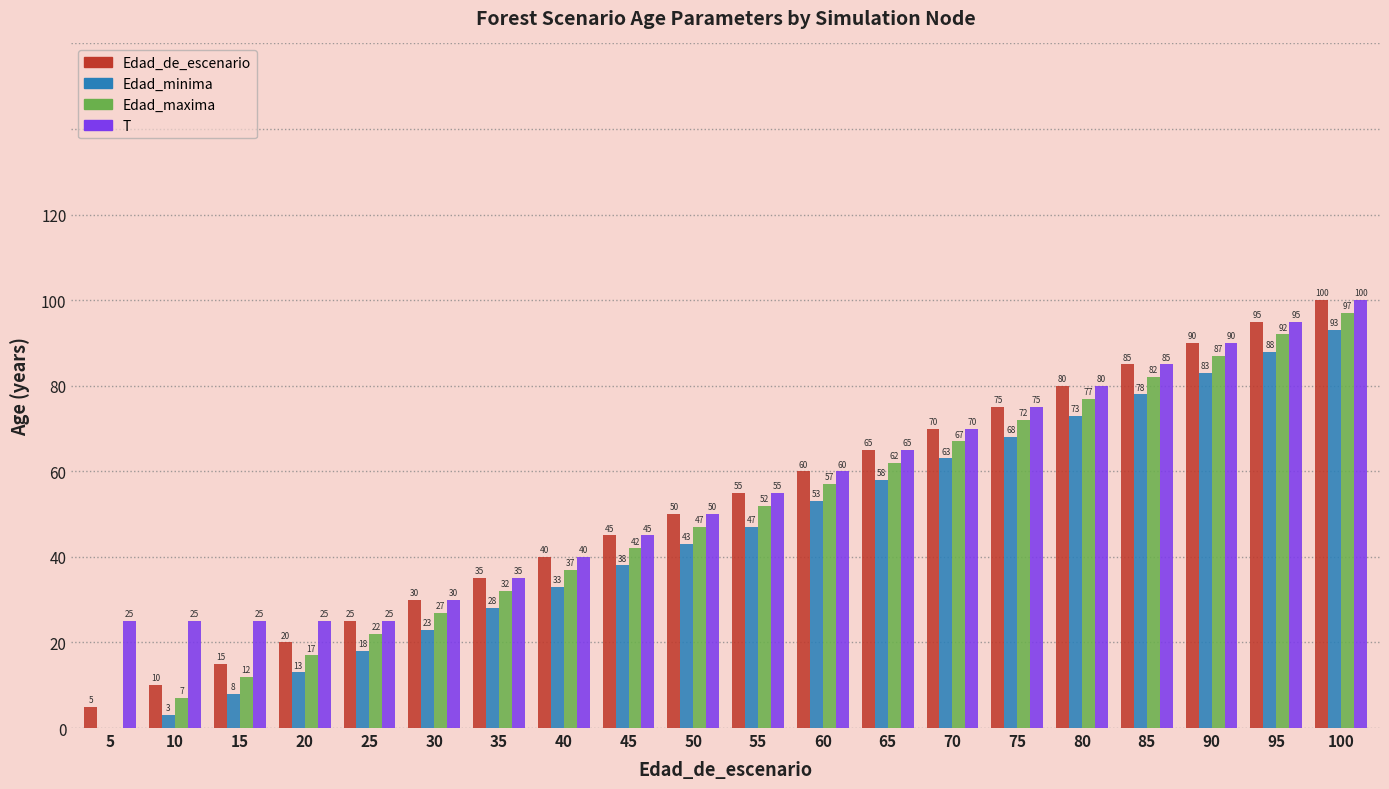

Reading right to left, list all the values displayed in this chart.

Edad_de_escenario: 100	95	90	85	80	75	70	65	60	55	50	45	40	35	30	25	20	15	10	5
Edad_minima: 93	88	83	78	73	68	63	58	53	47	43	38	33	28	23	18	13	8	3	0
Edad_maxima: 97	92	87	82	77	72	67	62	57	52	47	42	37	32	27	22	17	12	7	0
T: 100	95	90	85	80	75	70	65	60	55	50	45	40	35	30	25	25	25	25	25